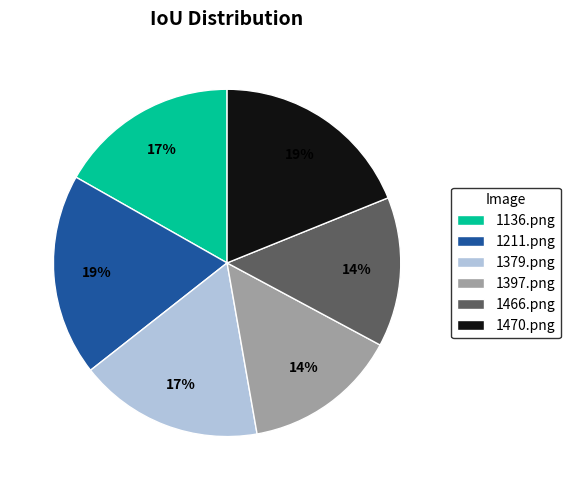

How many slices are in this pie chart?

6